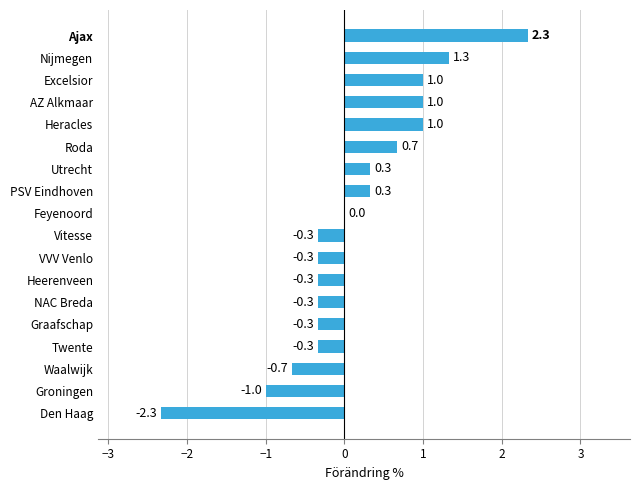

What is the sum of all values?

2.0